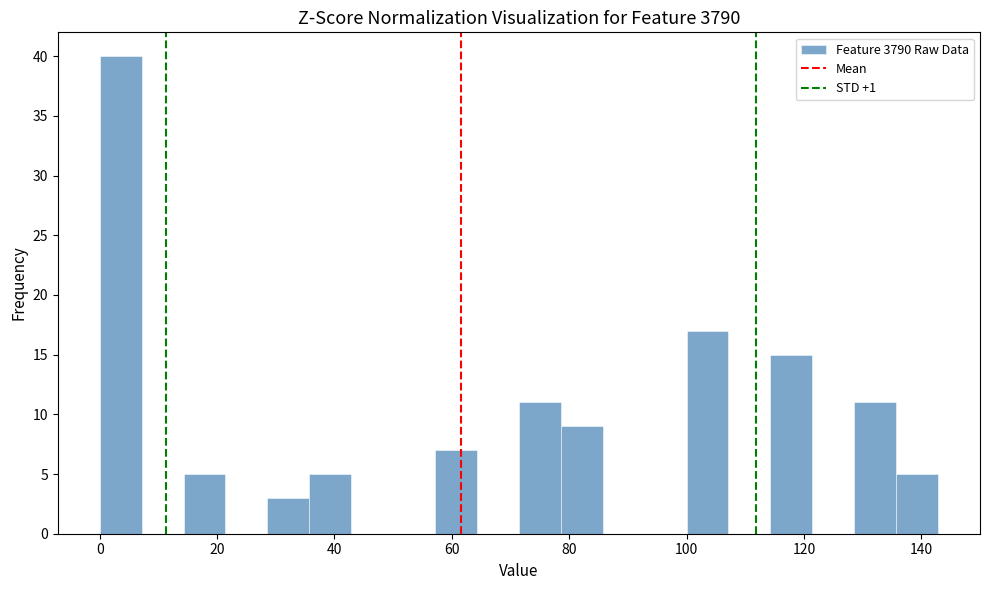

Read against the x-axis, roughly where is the centre of the tallest bar?

4